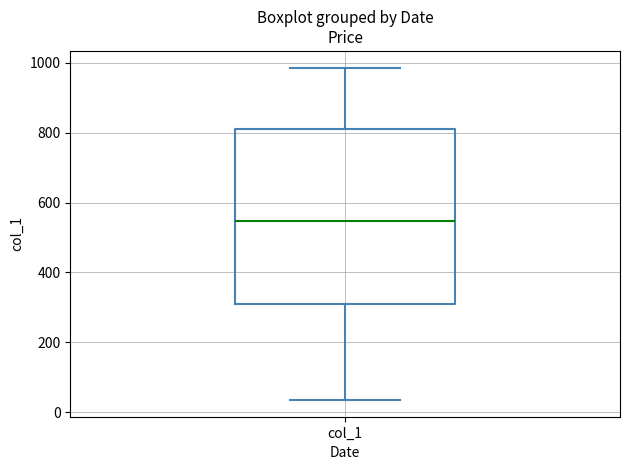

Where is the lower edge of the box for col_1 on the y-axis? The values are not printed on the chart, so give them approximately, as read against the axis.

300